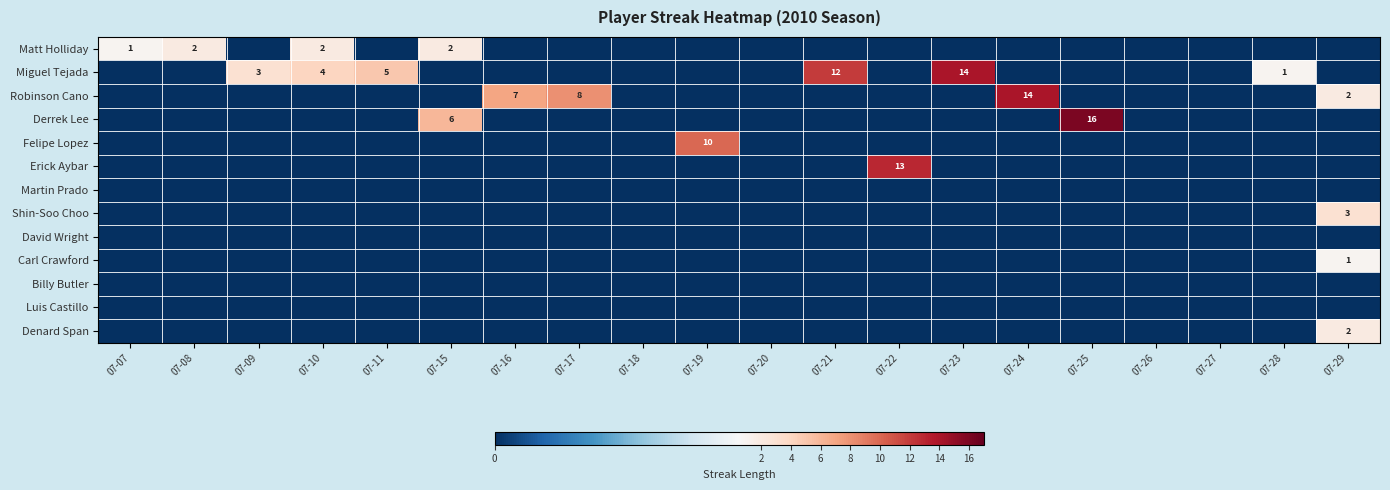

The value of Miguel Tejada at 07-28 is 1. True or false?

True